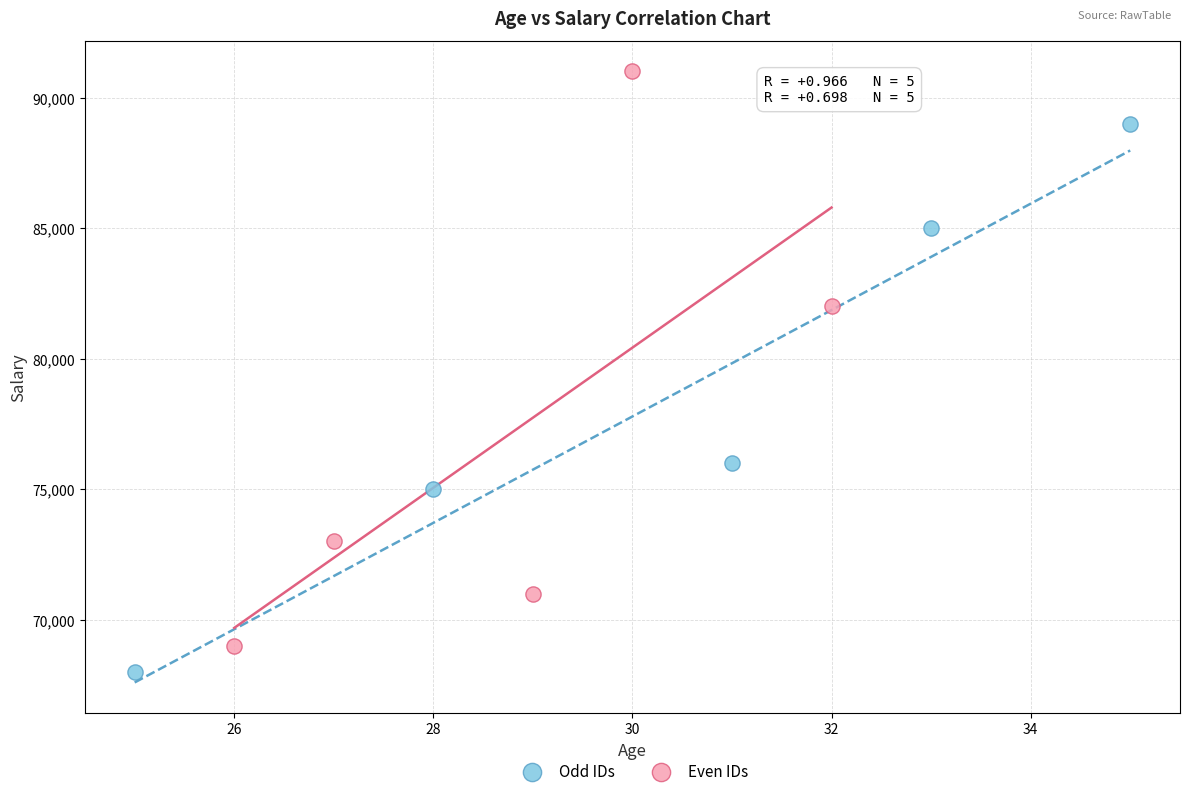

Which series reaches the minimum Y coordinate?

Odd IDs